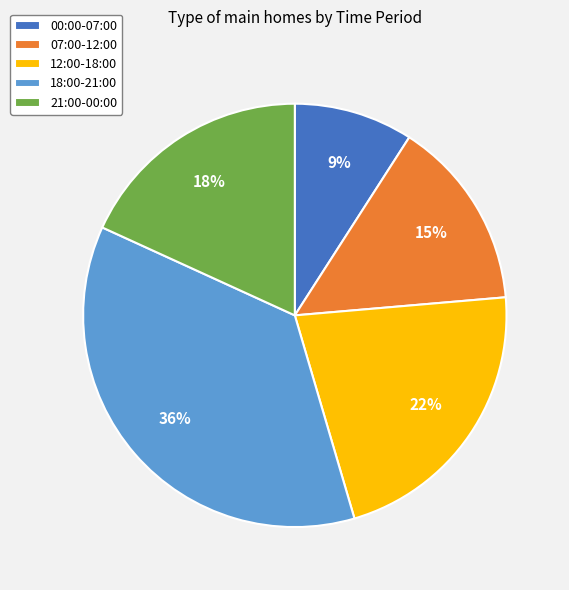

To the nearest percent, what percentage of the pie is 12:00-18:00?

22%